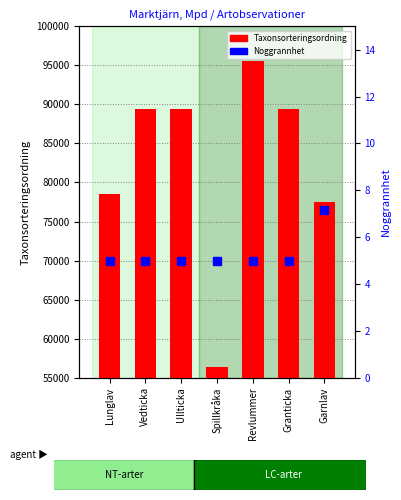

Reading right to left, extract all data points from this chart.

Taxonsorteringsordning: Garnlav=77506.0	Granticka=89410.0	Revlummer=95519.0	Spillkråka=56411.0	Ullticka=89392.0	Vedticka=89356.0	Lunglav=78569.0
Noggrannhet: Garnlav=7.1	Granticka=5.0	Revlummer=5.0	Spillkråka=5.0	Ullticka=5.0	Vedticka=5.0	Lunglav=5.0